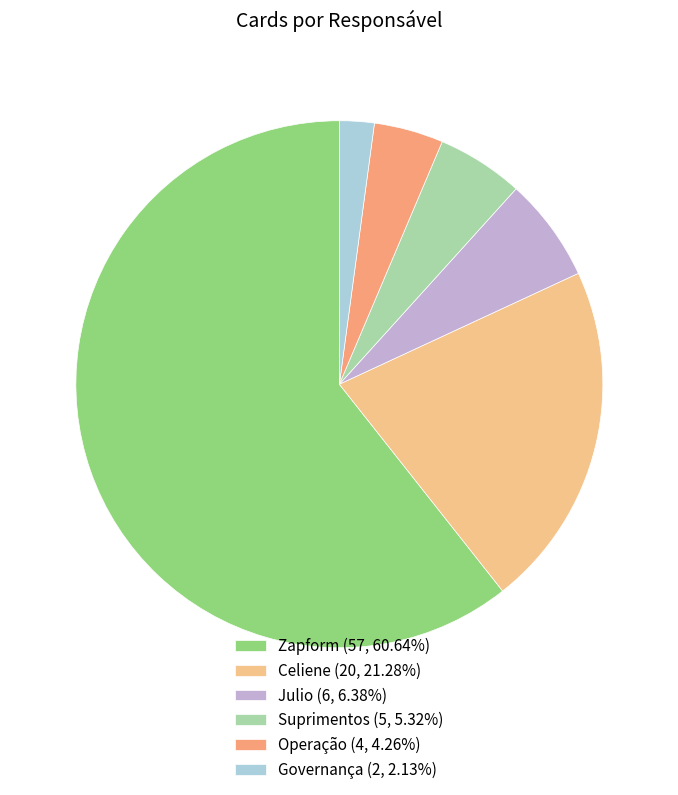

What is the smallest slice in the pie chart?

Governança